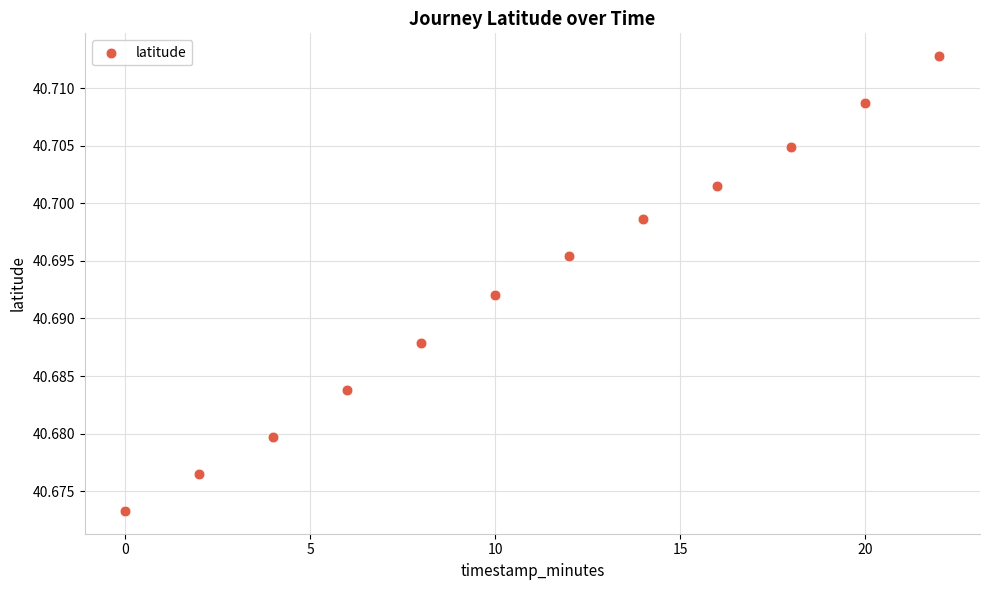

What is the average X value?

11.0